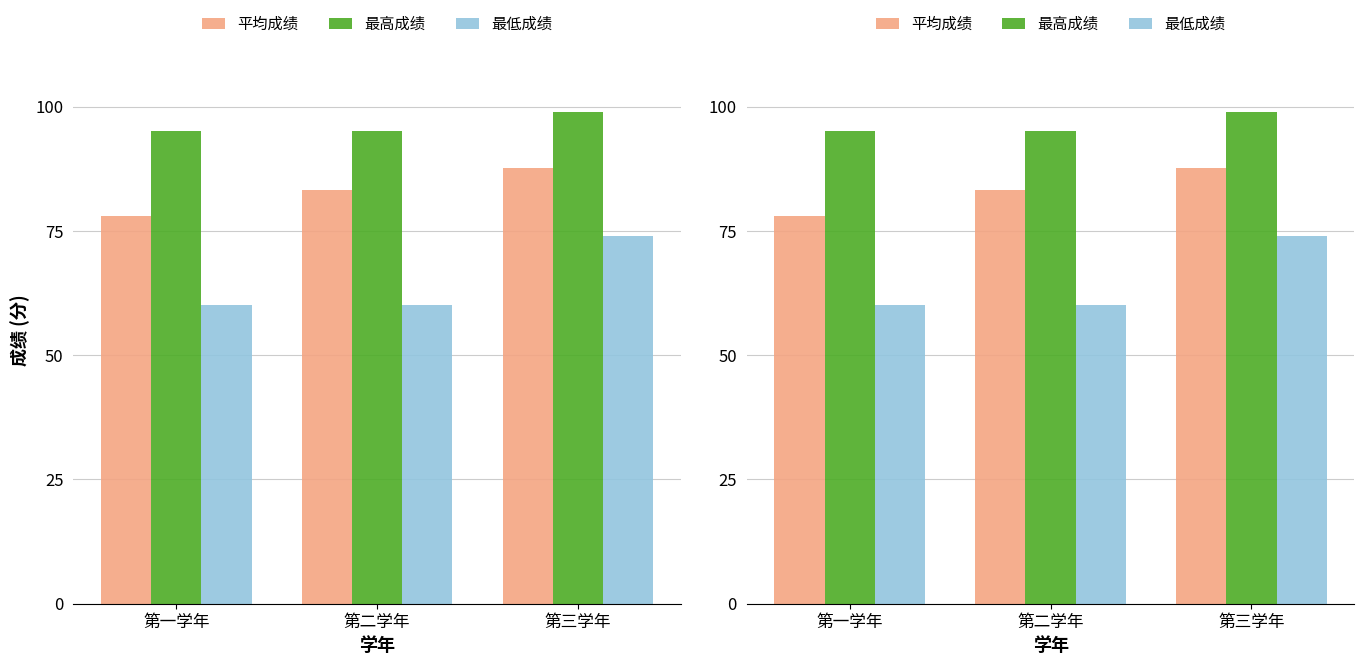

Between 第二学年 and 第一学年, which is larger?

第二学年